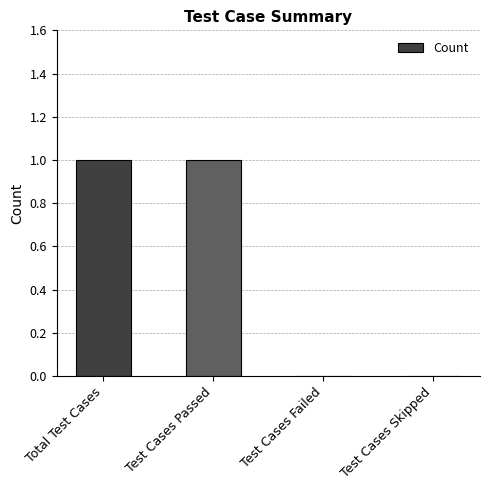

Reading left to right, transcribe all the data shown in this chart.

1	1	0	0